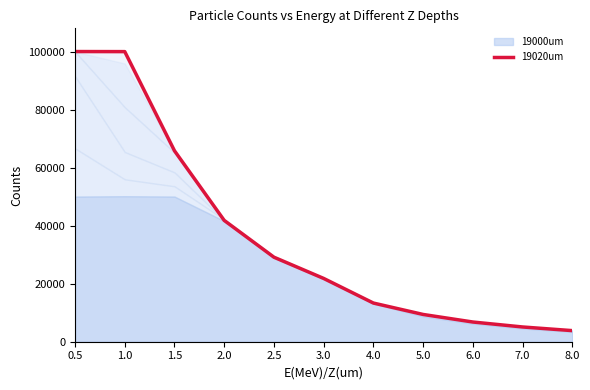

Where does the data first go above 21807?

0.5